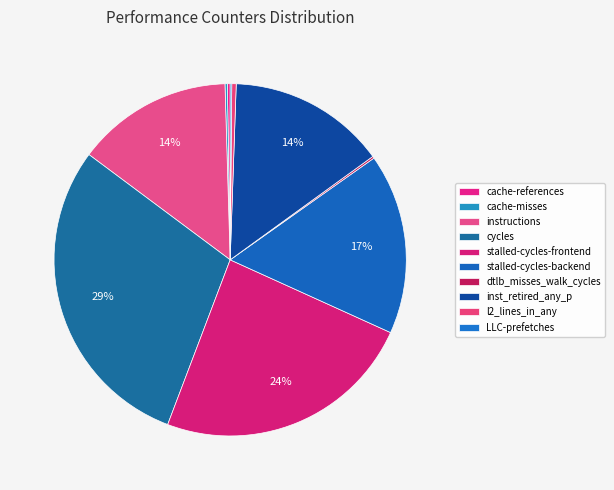

To the nearest percent, what is the difference between the largest and smallest slice percentages?

29%